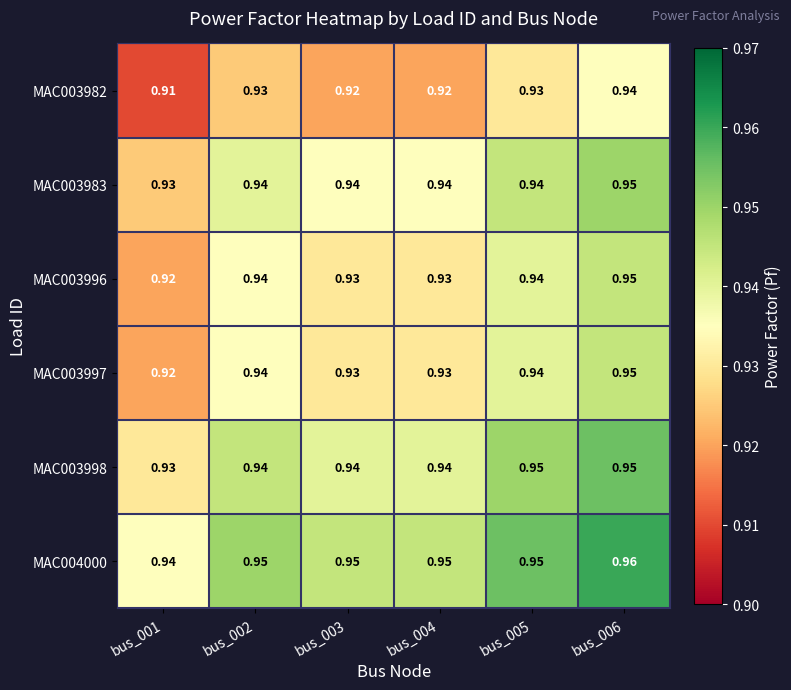

Count the number of data series in this chart.

6